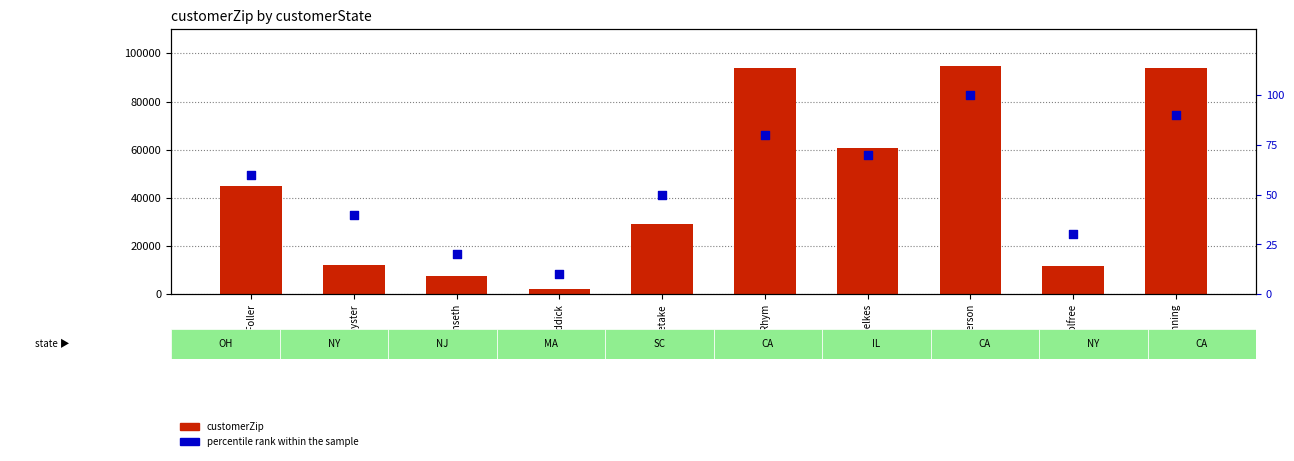

Which series has the largest Y range (max minus min)?

customerZip